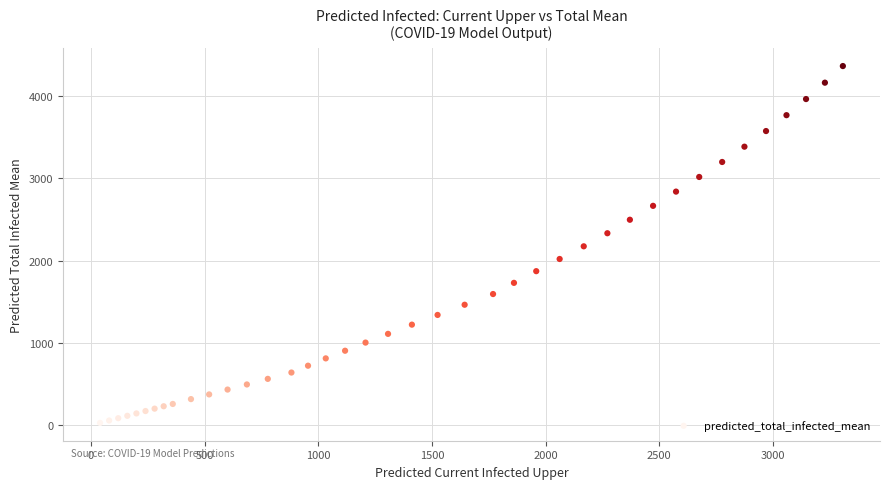

What is the range of Y values (max minus min)?

4337